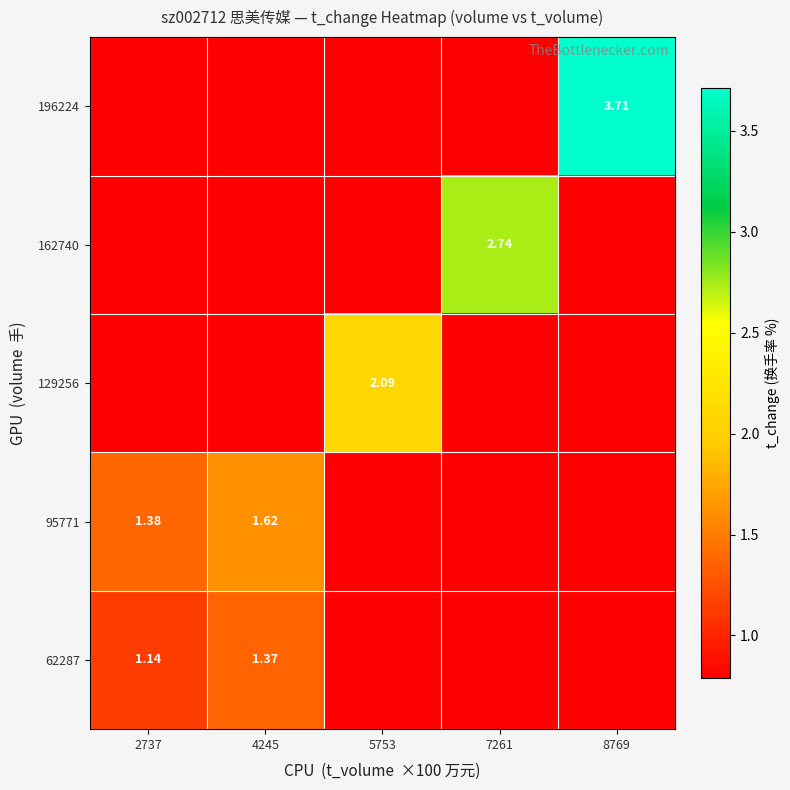

Count the 162740 values in the range 0 to 1.

4